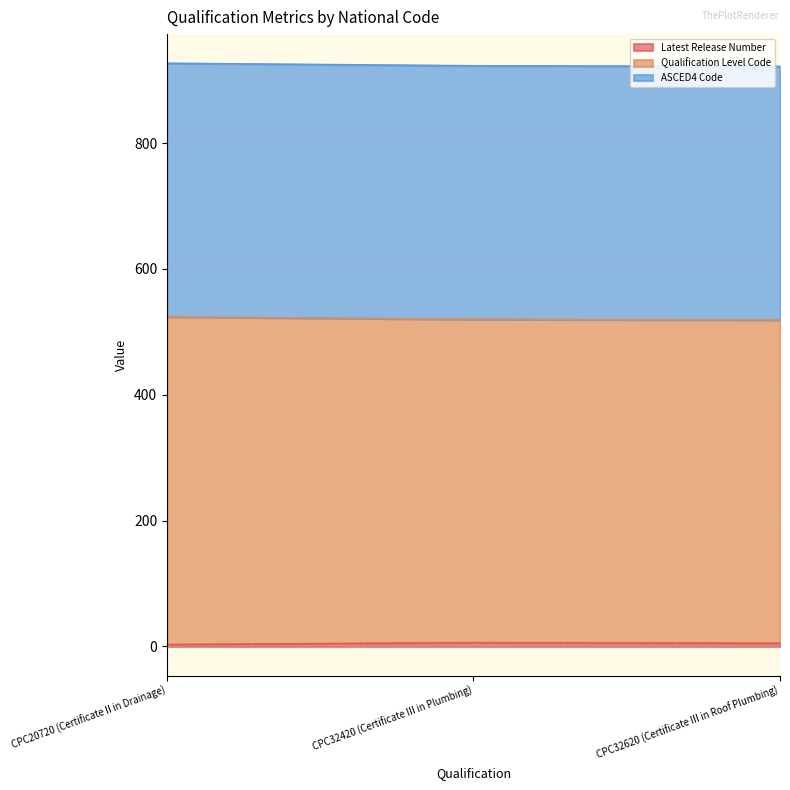

Does the chart display data point markers on the line(s)?

No